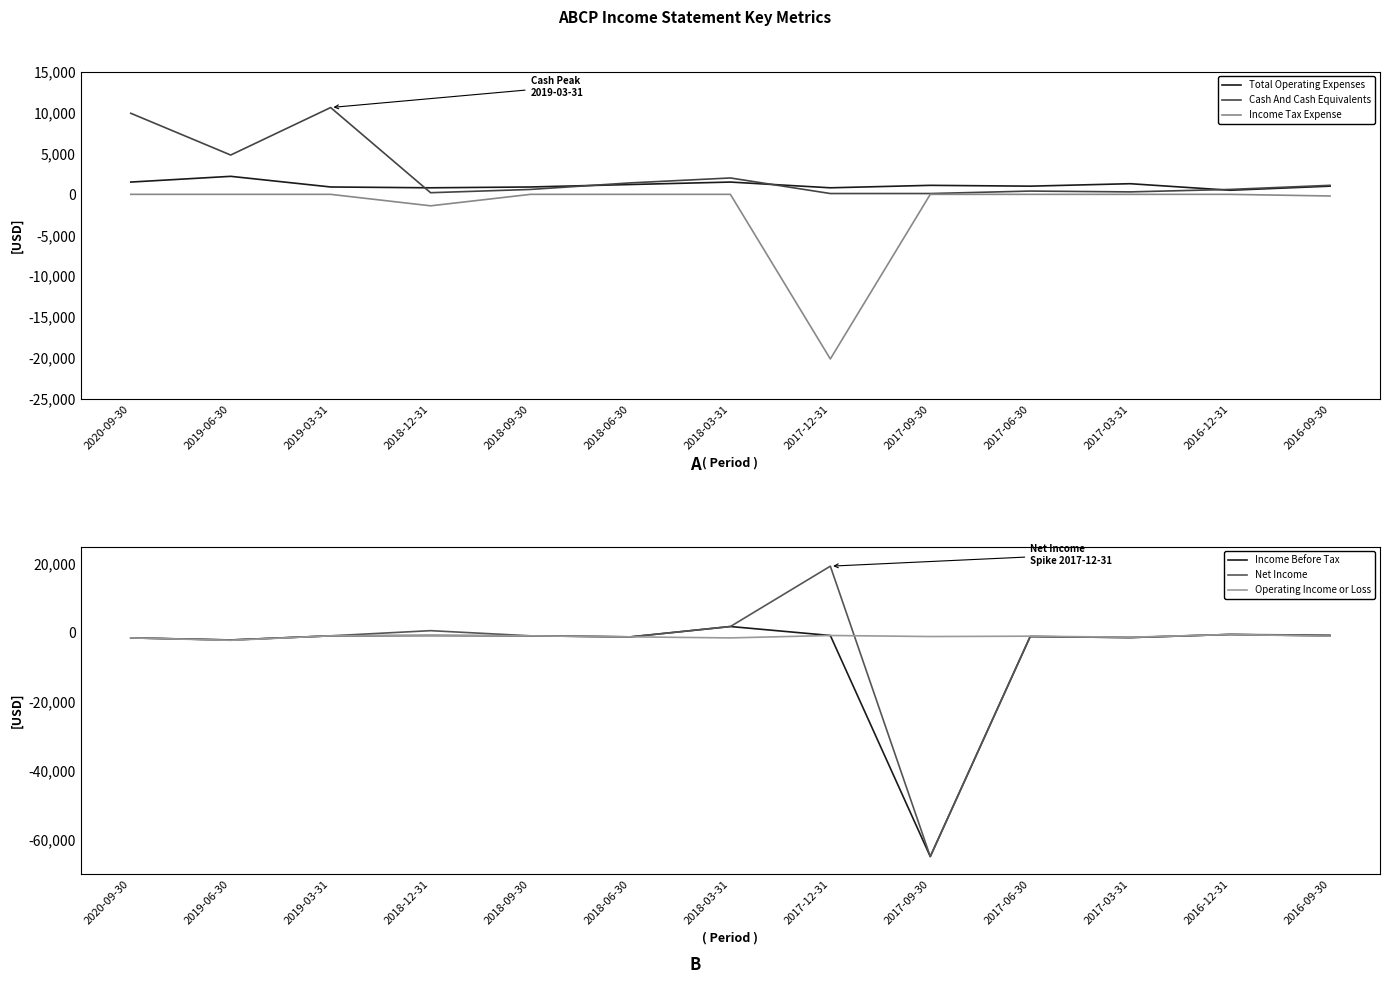

At which label does Income Tax Expense reach its peak?

2020-09-30